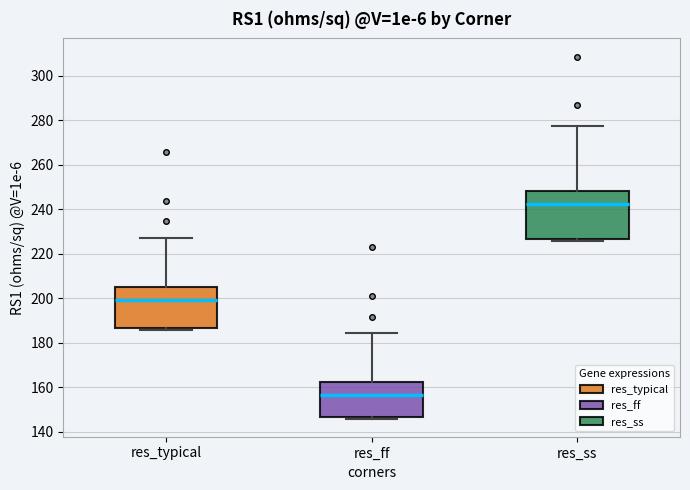

Reading left to right, read every box against the y-axis: the position of its median line, the range the box covers, and the ends of its whiskers. The values are not printed on the chart, so give them approximately, as read against the axis.

res_typical: median 200, box 186 to 206, whiskers 186 (just below the box's lower edge) to 228
res_ff: median 156, box 146 to 162, whiskers 146 (just below the box's lower edge) to 184
res_ss: median 242, box 226 to 248, whiskers 226 (just below the box's lower edge) to 278